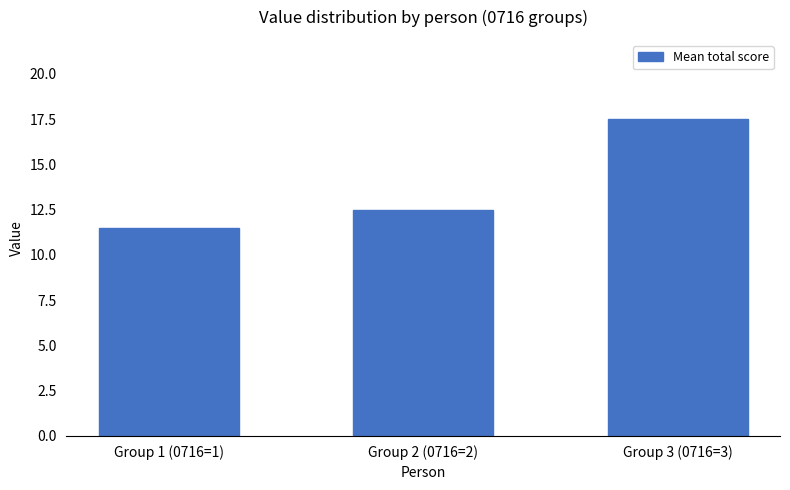

What is the label of the 3rd bar from the right?

Group 1 (0716=1)